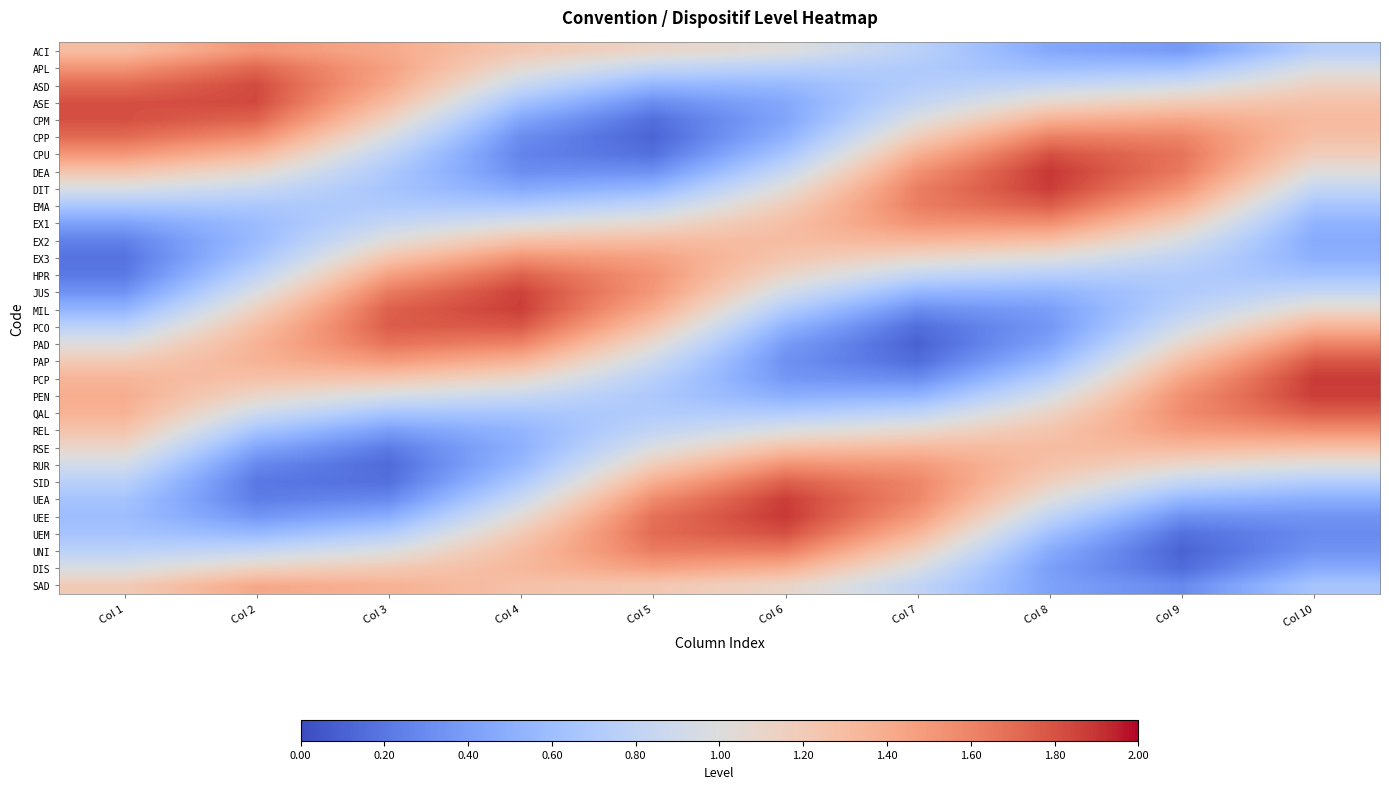

Count the number of data series in this chart.

32